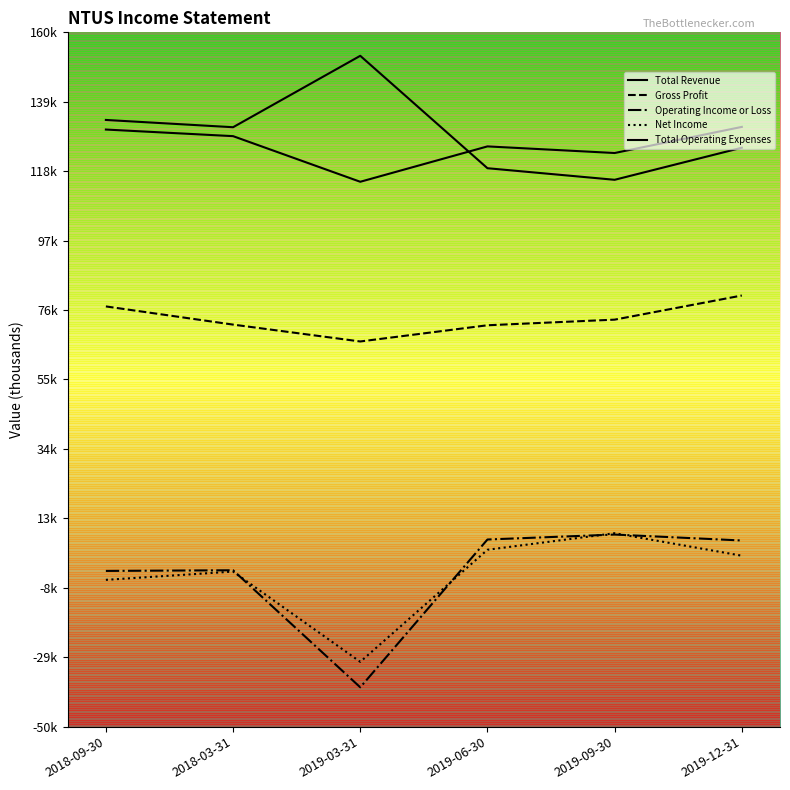

How many lines are shown in the chart?

5